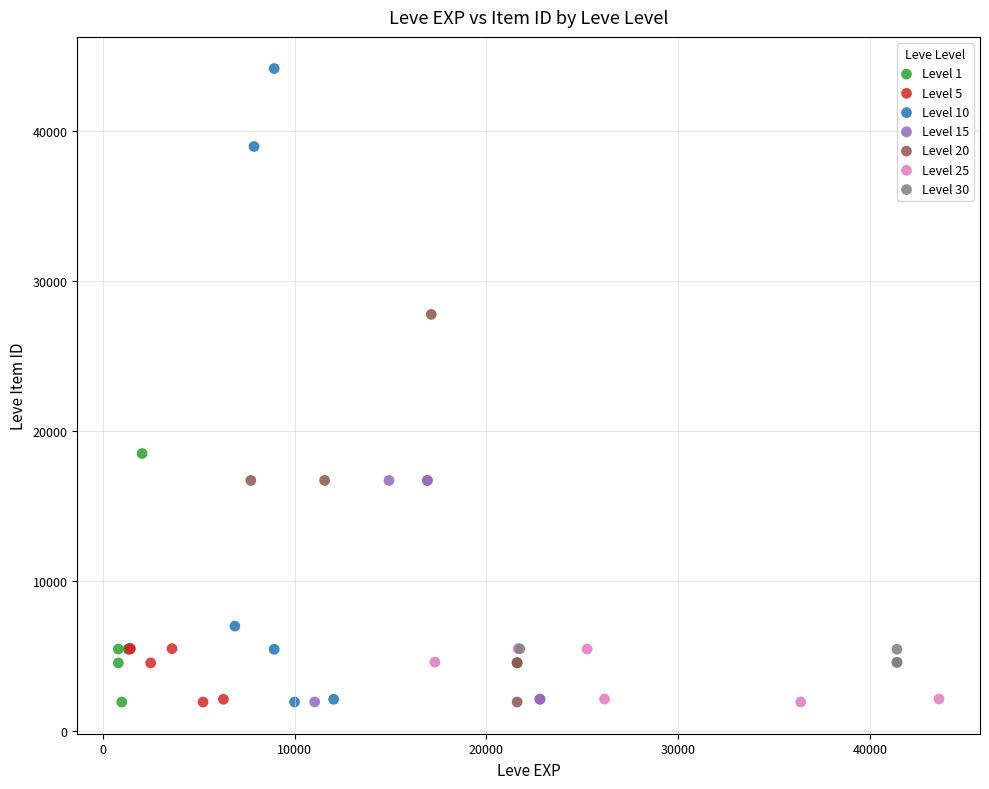

Which series has the largest Y range (max minus min)?

Level 10